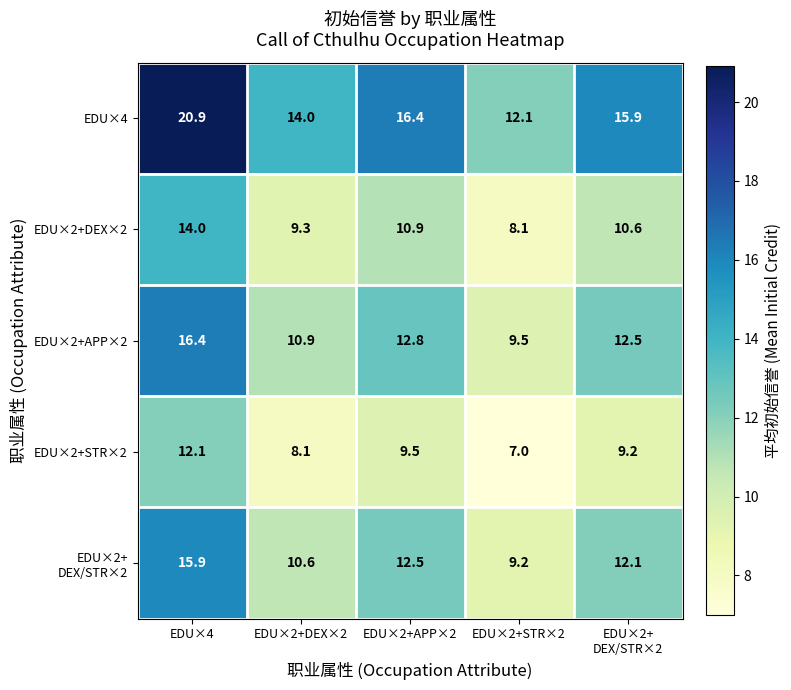

At which category is the sum across all series the highest?

EDU×4